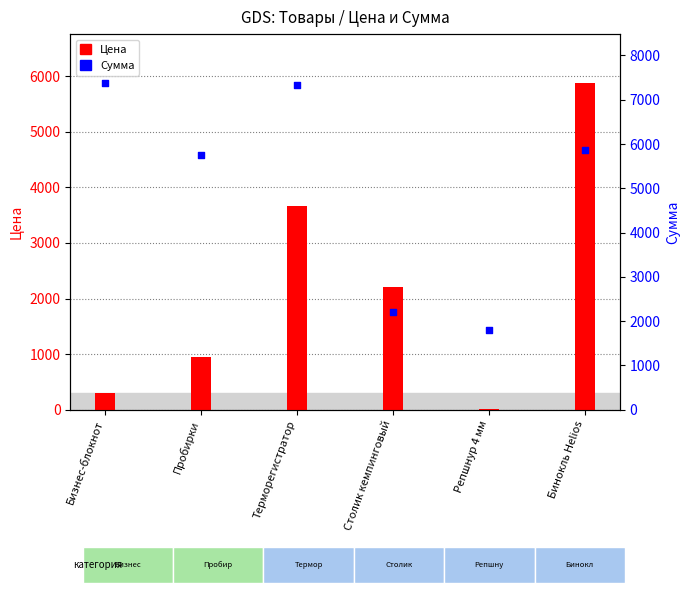

At which category is the sum across all series the highest?

Бинокль Helios